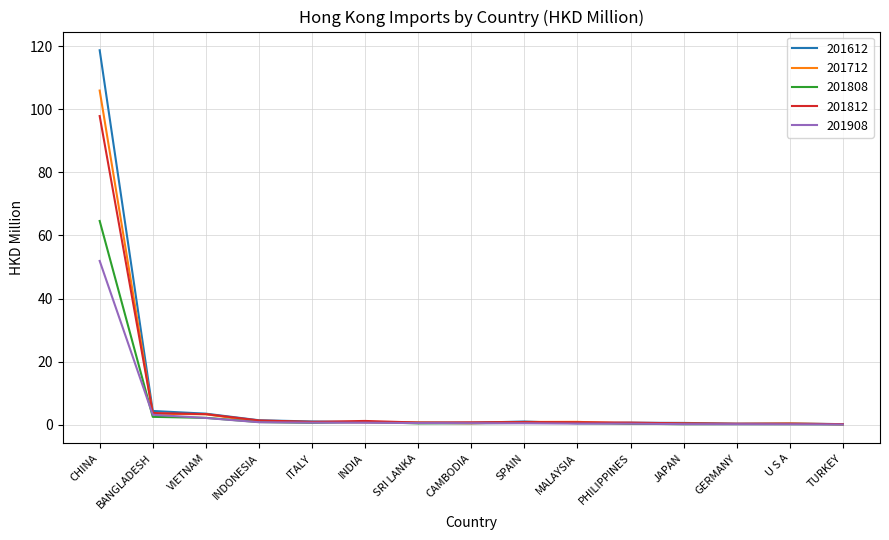

True or false: 201612 has more than 0 points higher than both neighbors.

True